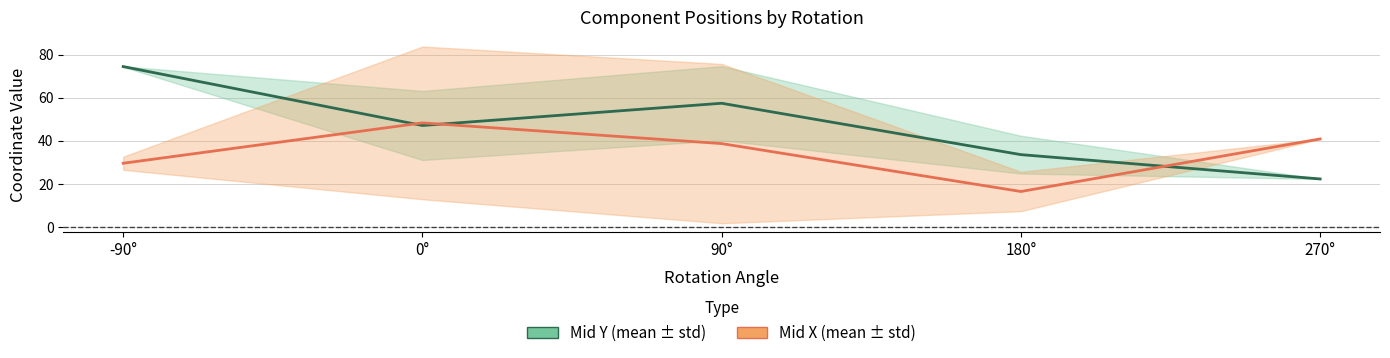

Is this an area chart (filled region under the line)?

No